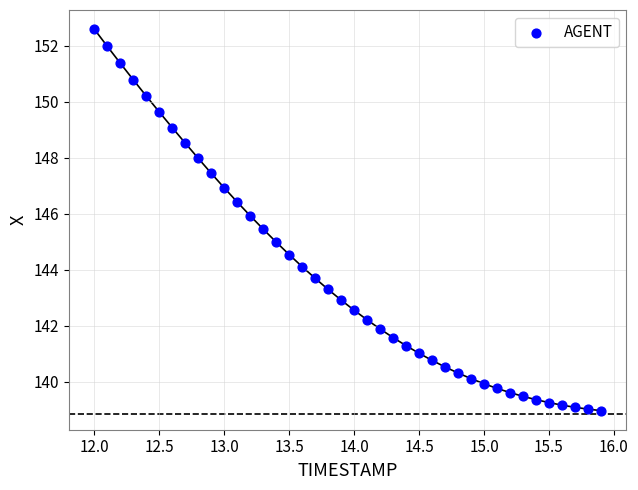

What is the range of Y values (max minus min)?

13.6